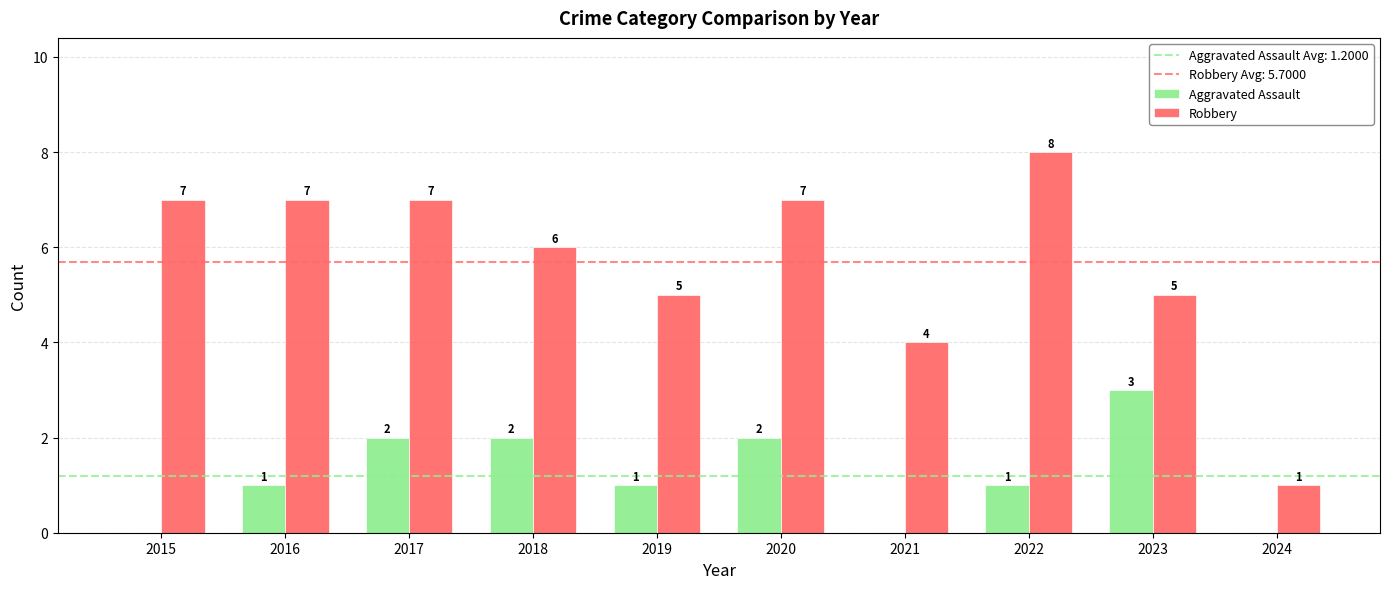

Count the number of data series in this chart.

2